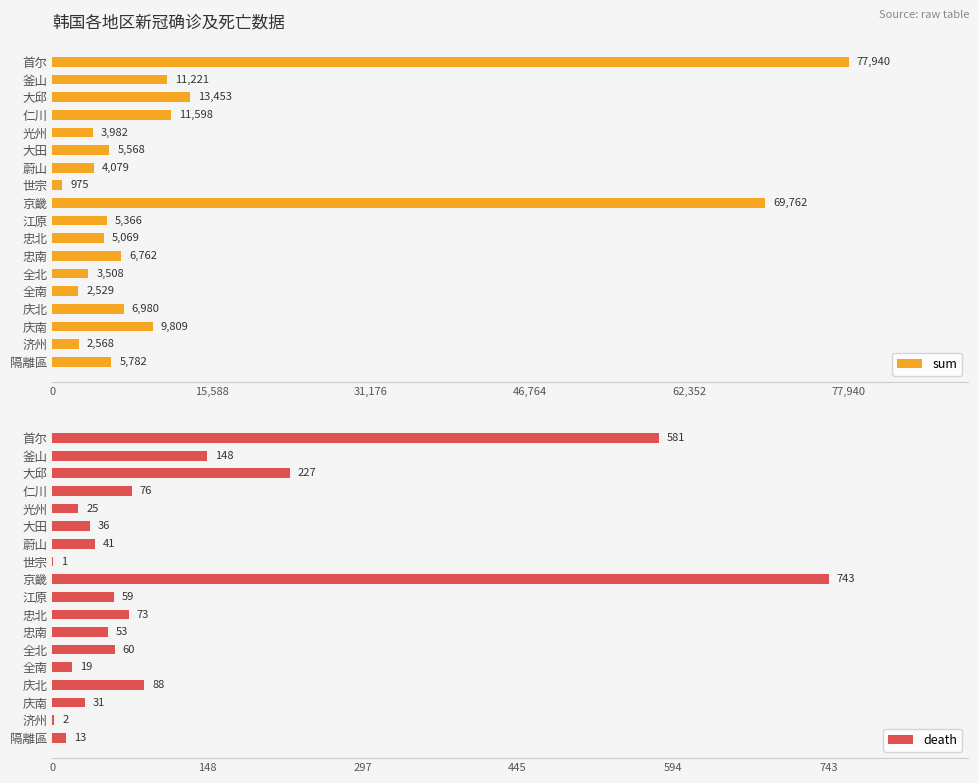

Is it true that sum equals 5366 at 江原?

True